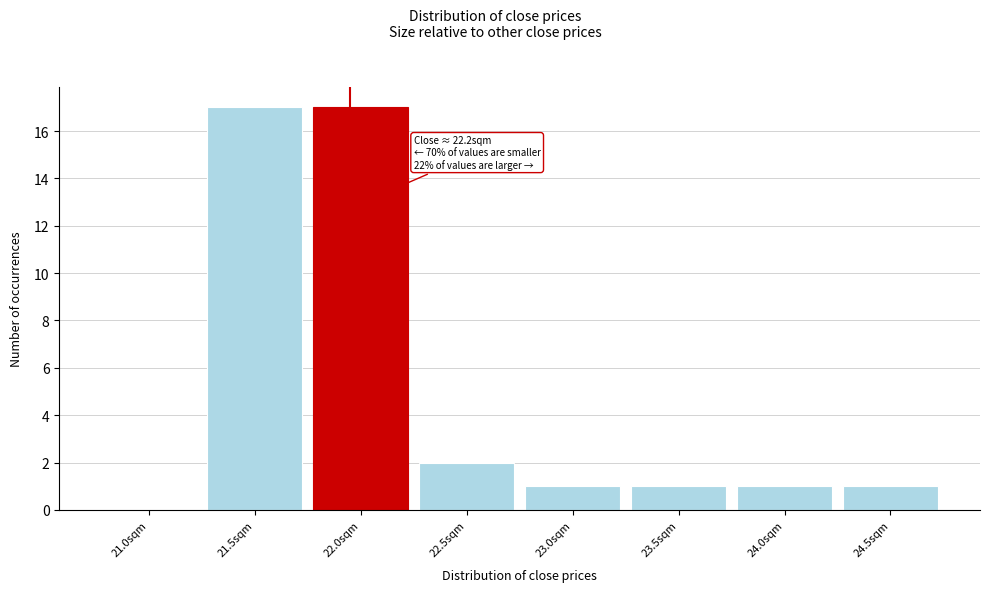

Reading left to right, what are all the values shown in this chart?

21.0sqm=0	21.5sqm=17	22.0sqm=17	22.5sqm=2	23.0sqm=1	23.5sqm=1	24.0sqm=1	24.5sqm=1